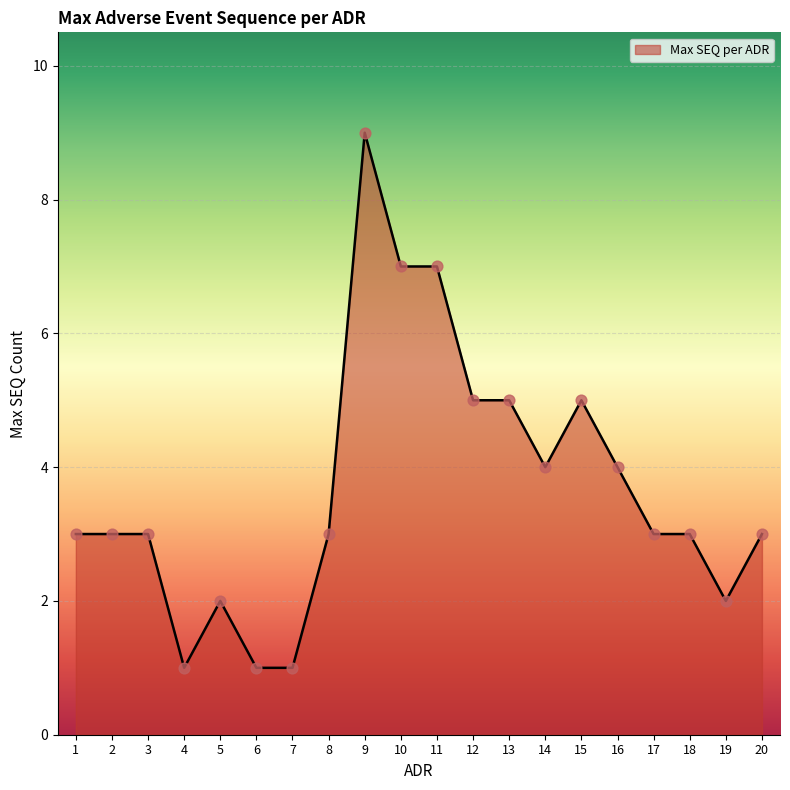

Between 9 and 14, which is larger?

9